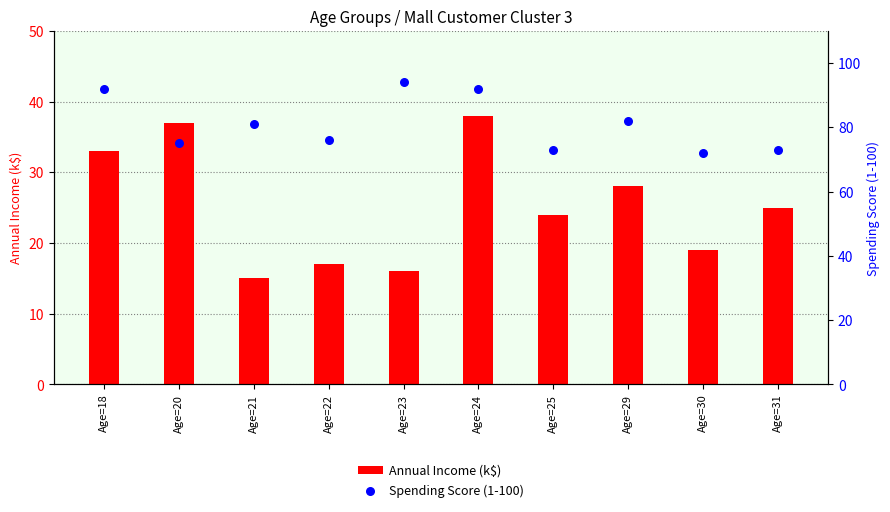

Which series reaches the maximum Y coordinate?

Spending Score (1-100)